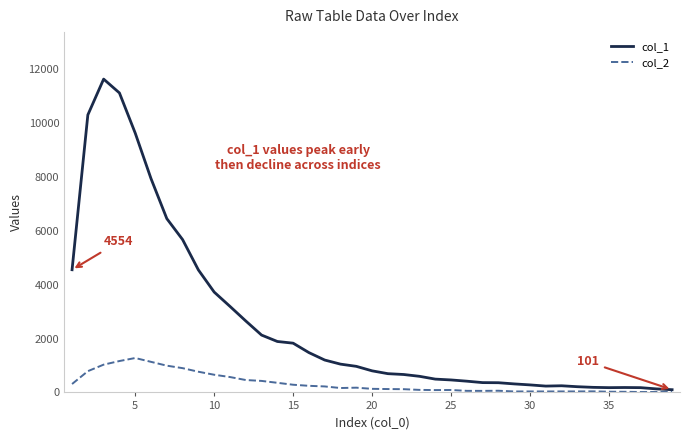

Which series has the widest spread of values?

col_1